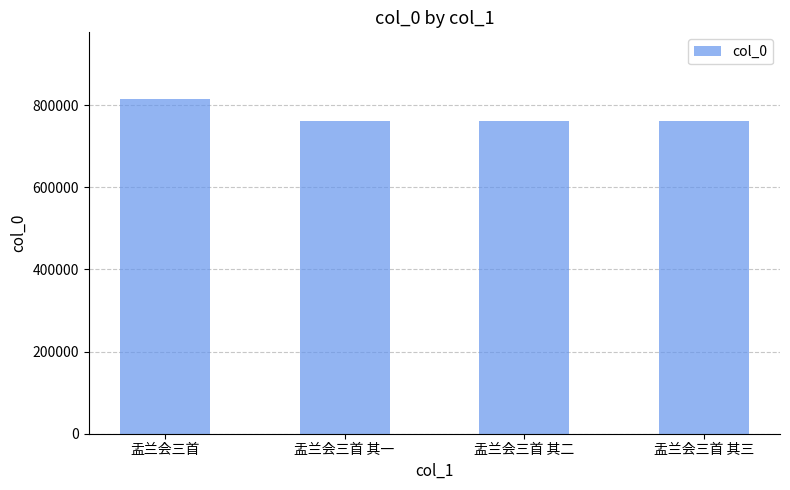

What is the sum of the values at 盂兰会三首 其一 and 盂兰会三首 其三?

1524130